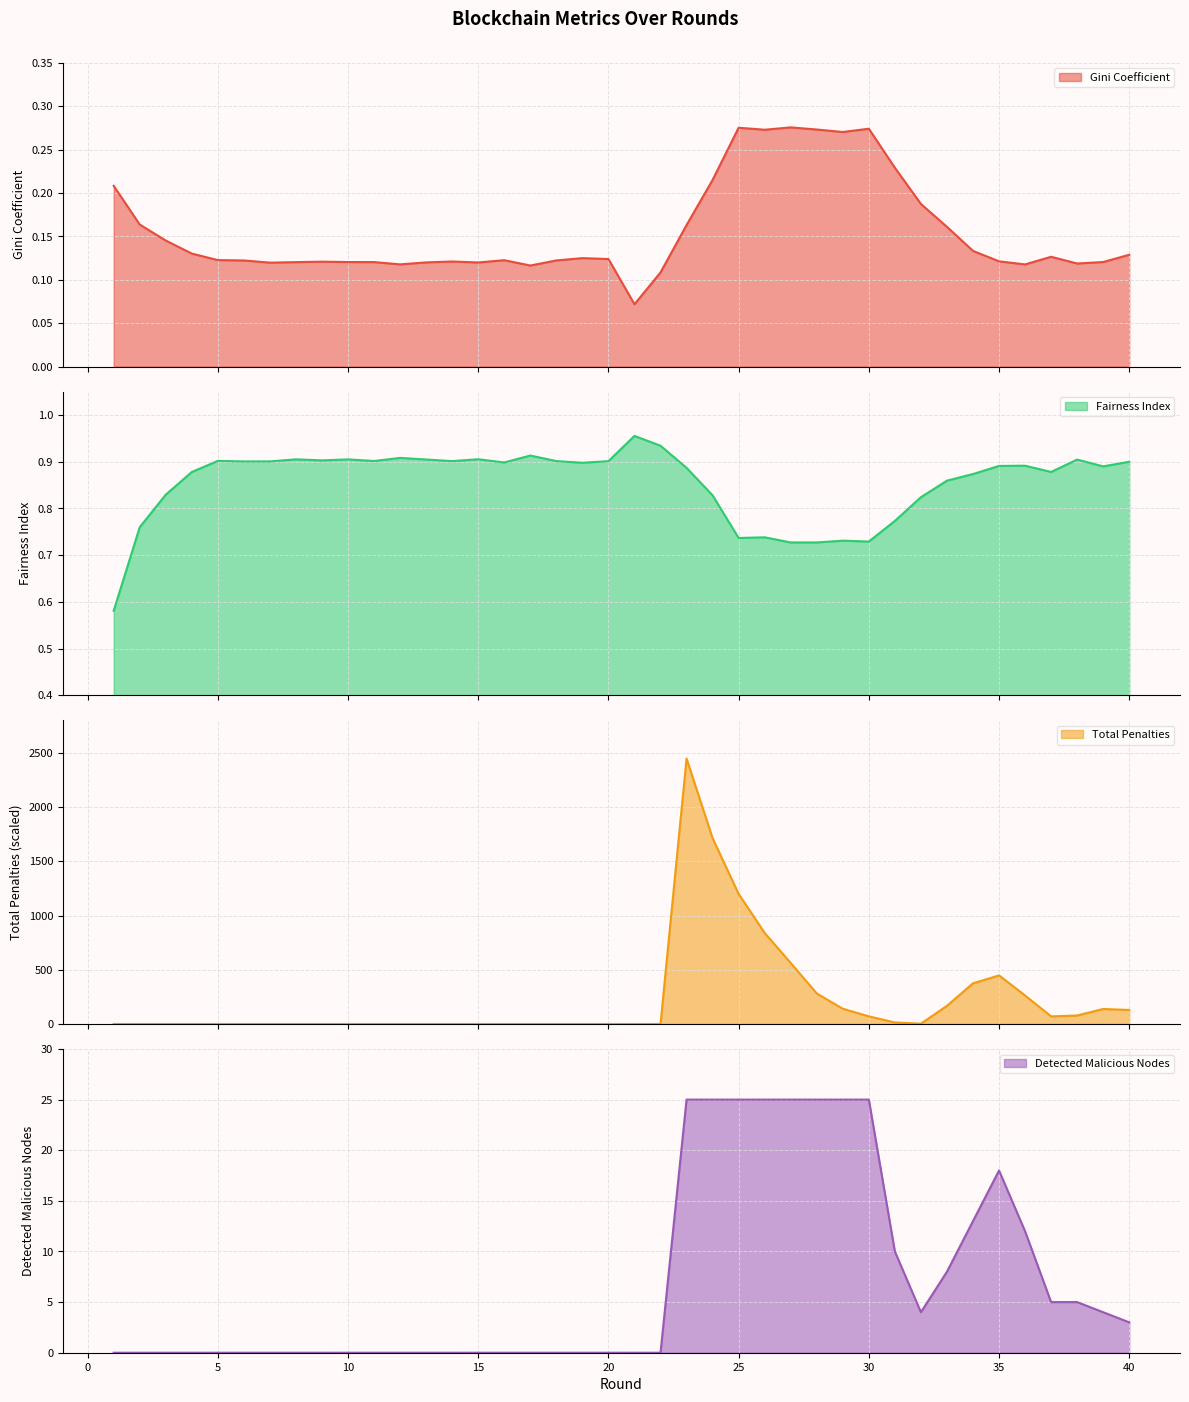

How many interior local peaks does the Gini Coefficient series have?

8